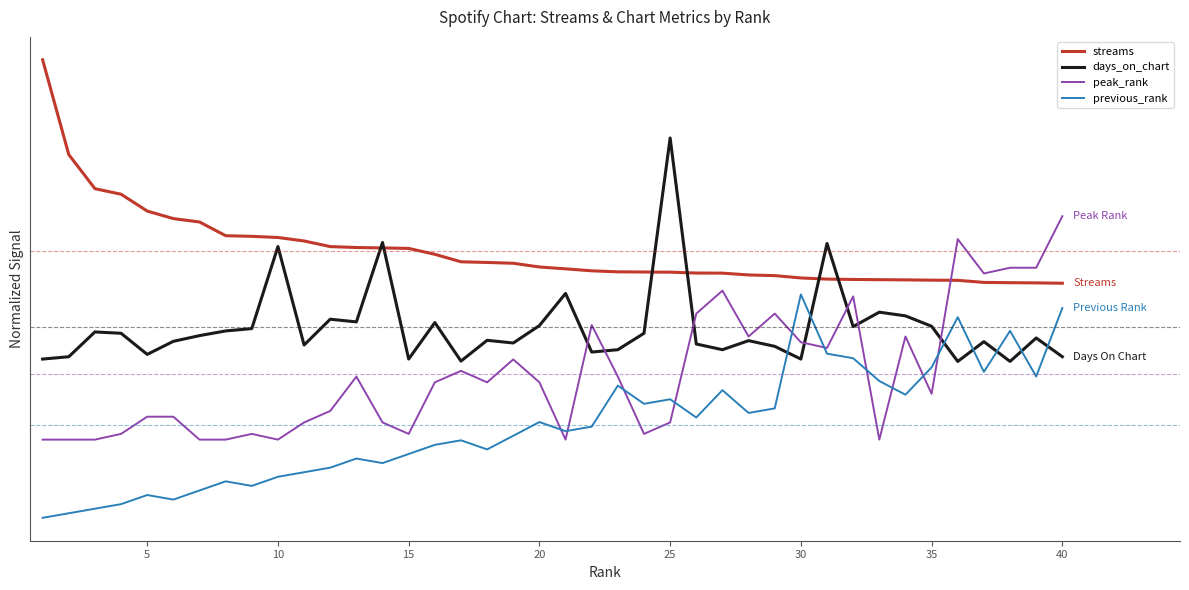

True or false: streams and days_on_chart cross at least once.

True